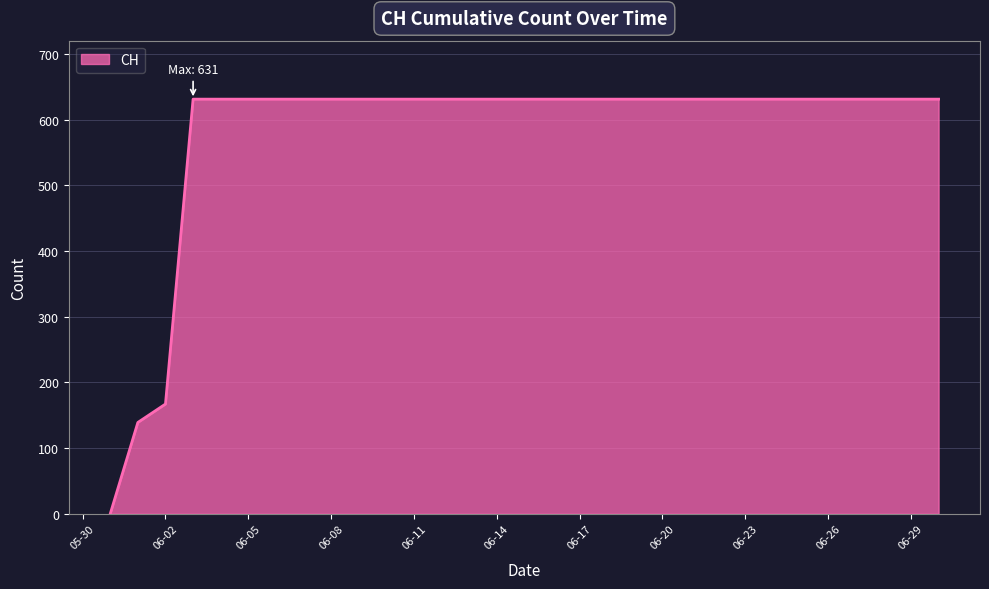

Does the chart display data point markers on the line(s)?

No